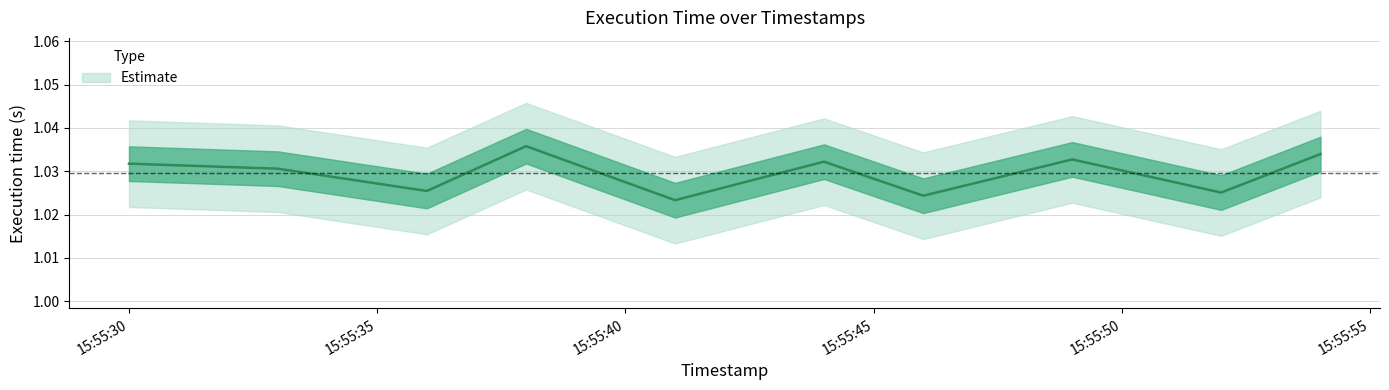

At which category does the data reach its first local peak?

2025-04-12 15:55:38